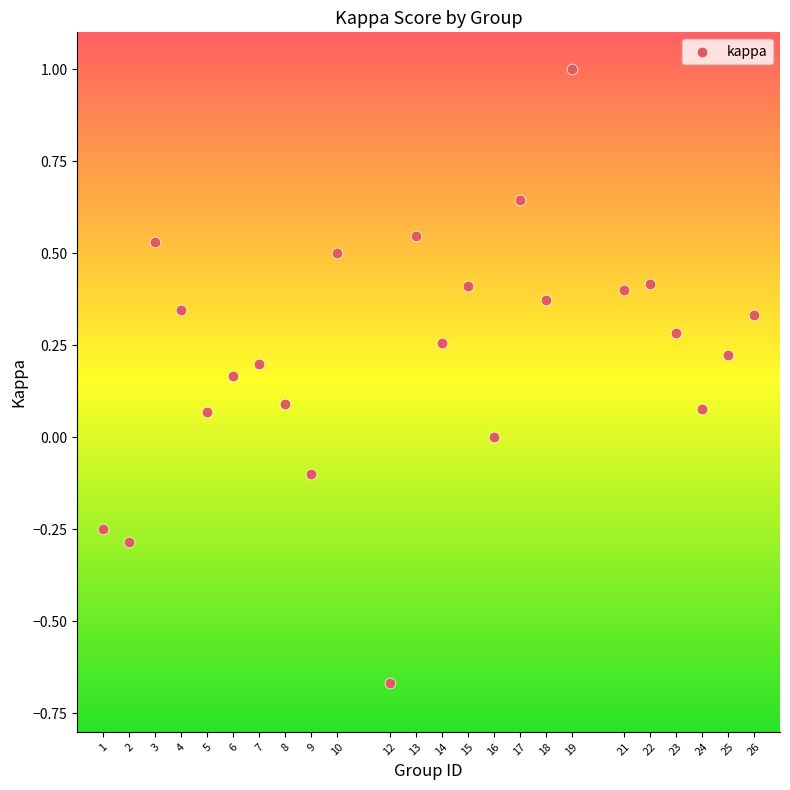

What is the range of X values (max minus min)?

25.0